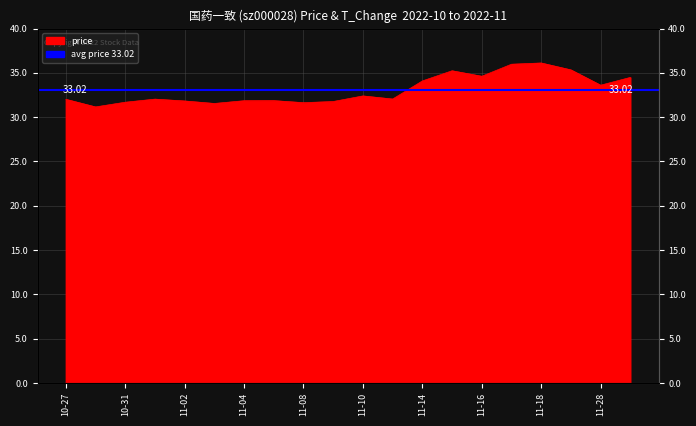

The chart shows a value of 36.1 at 11-18. True or false?

True